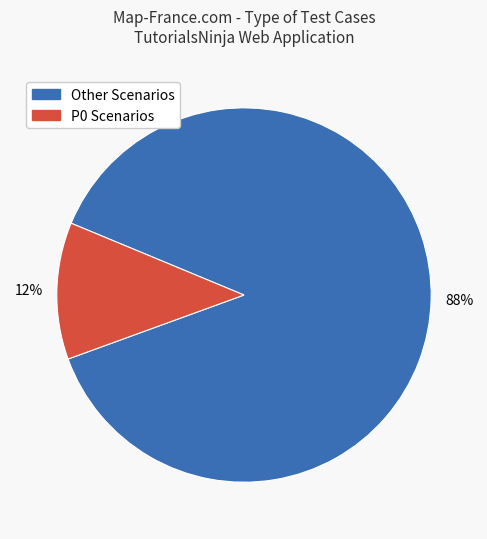

Is there a majority slice in this chart?

Yes